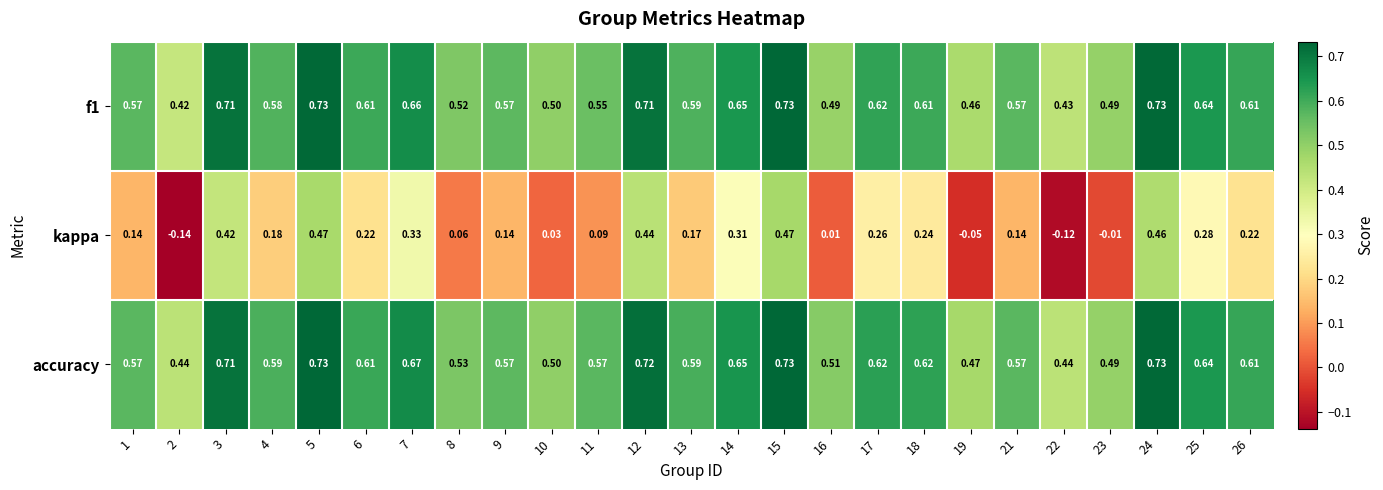

Which series has the largest range (max minus min)?

kappa